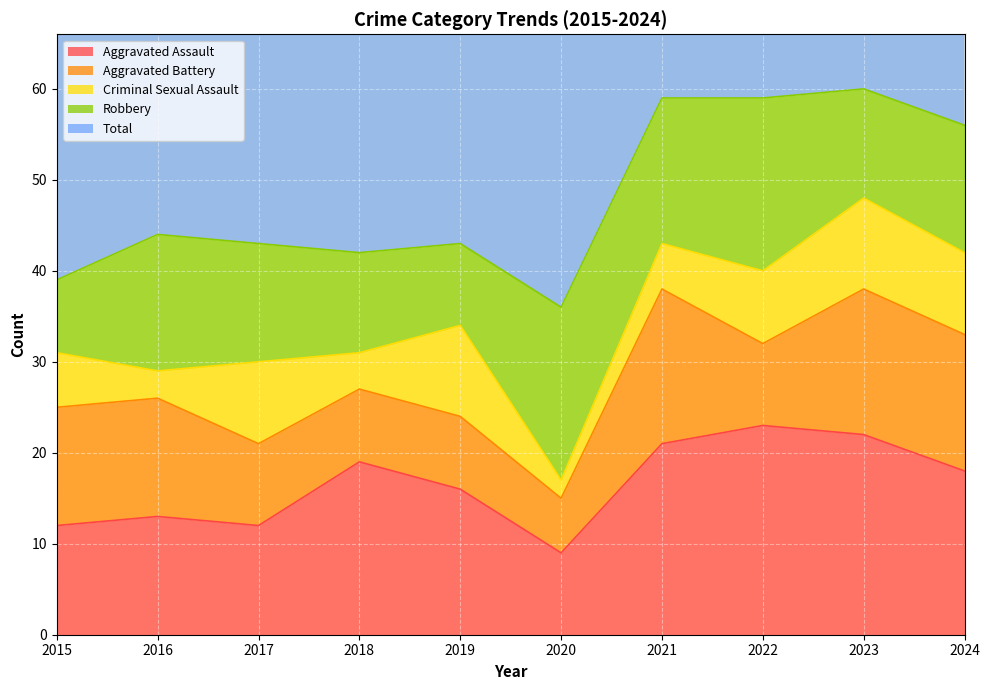

Rank the series at 2024 from lowest to highest value.

Criminal Sexual Assault, Robbery, Aggravated Battery, Aggravated Assault, Total